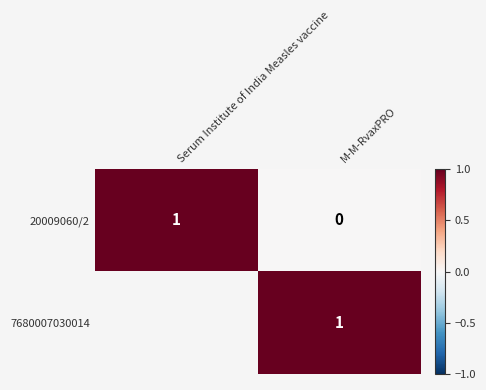

Is it true that 20009060/2 equals 1 at M-M-RvaxPRO?

False